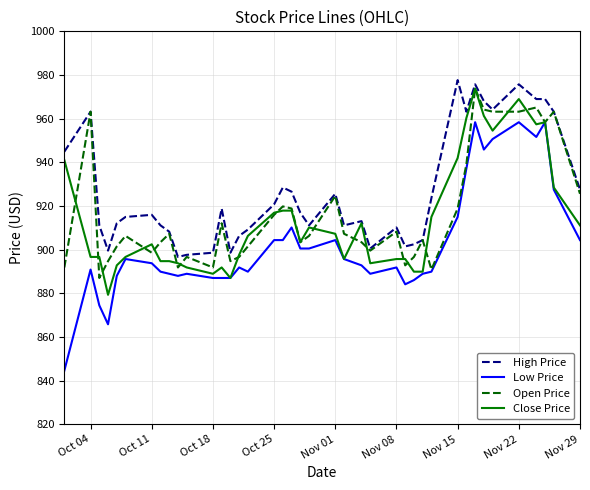

Which series has the widest spread of values?

Low Price